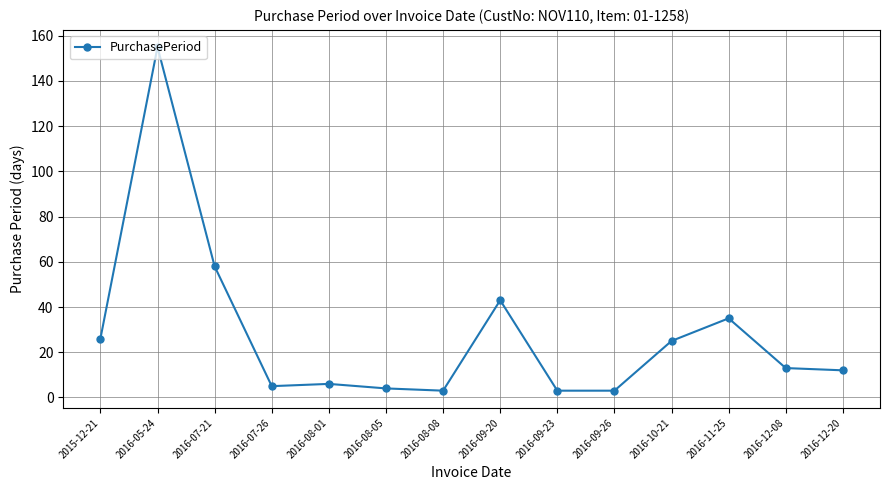

What is the change in value from 2016-07-21 to 2016-08-01?

-52